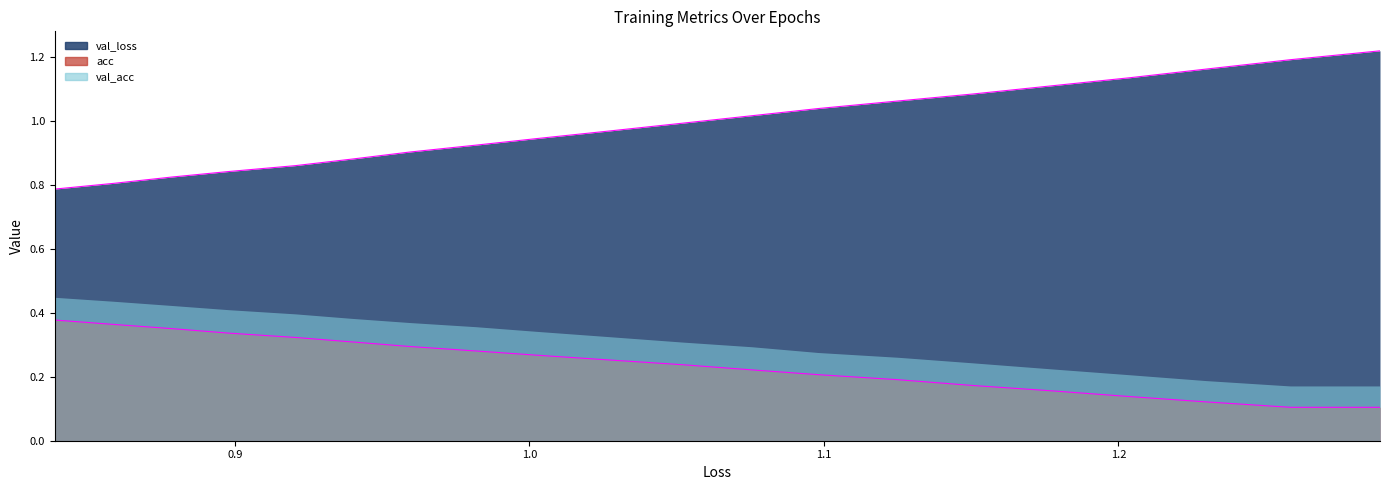

True or false: val_loss and loss cross at least once.

False